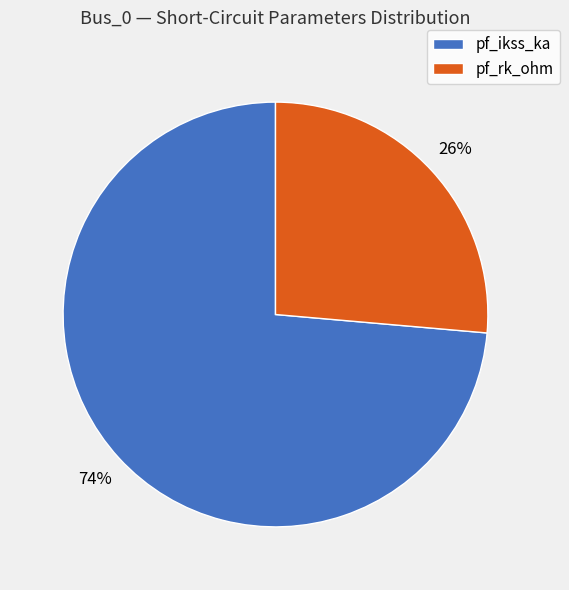

Which category accounts for the majority?

pf_ikss_ka